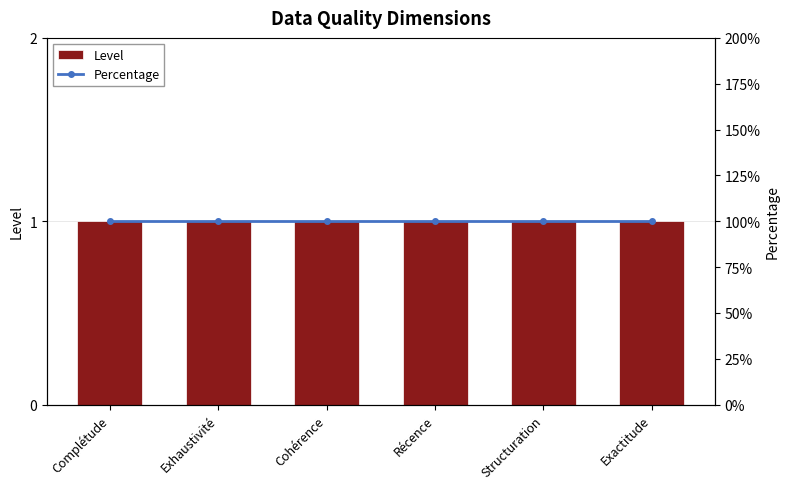

The value of Percentage at Cohérence is 36. True or false?

False